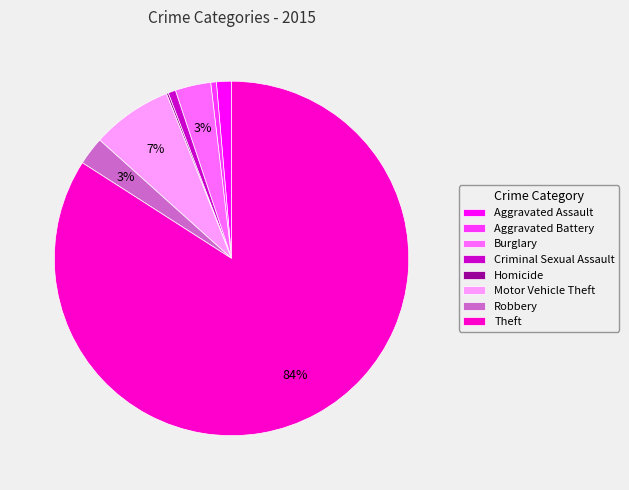

Is it true that Motor Vehicle Theft is 7% of the pie?

True